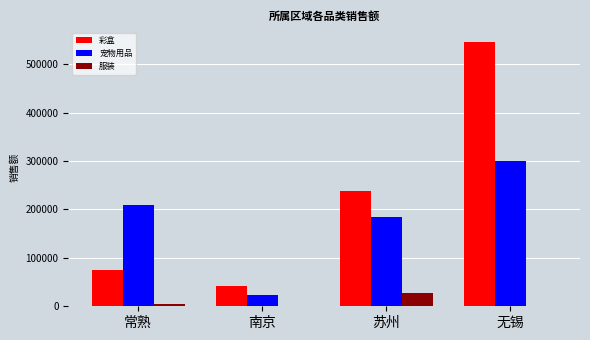

What is the sum of the 宠物用品 values at 苏州 and 无锡?

484837.2